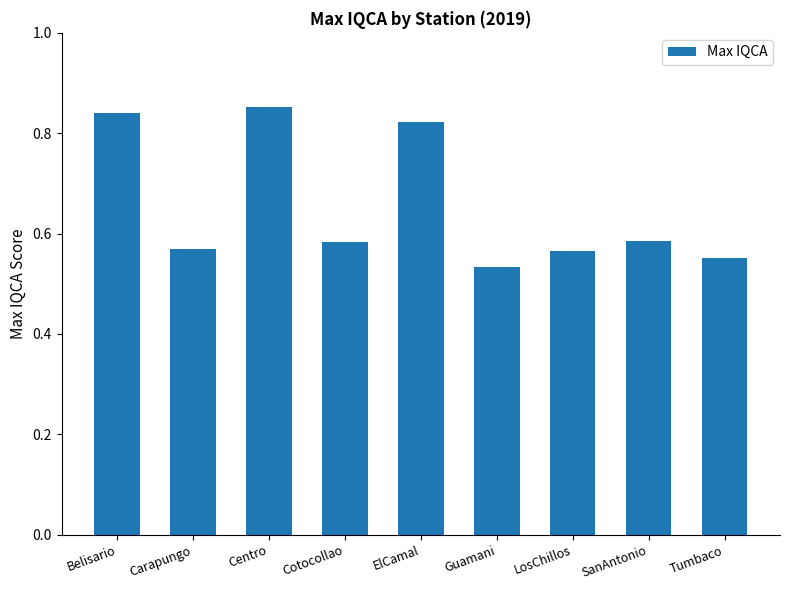

What is the change in value from Centro to Cotocollao?

-0.3